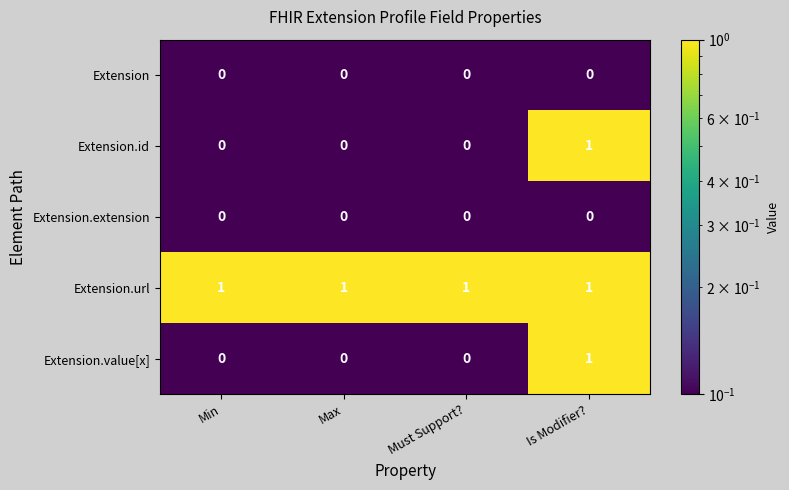

Which series has the largest total across all categories?

Extension.url